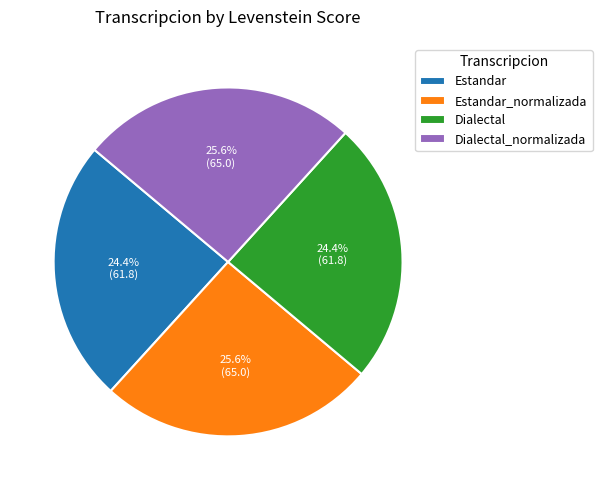

What percentage is NOT represented by Dialectal?

75.6%